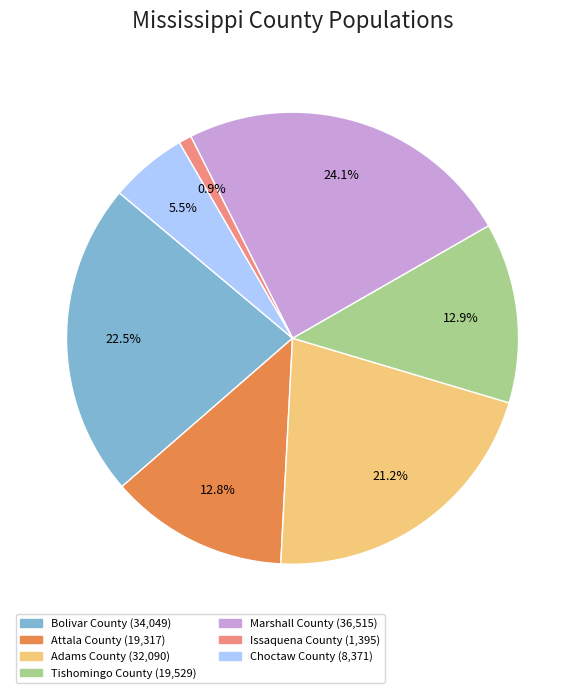

Count the number of slices in the pie.

7